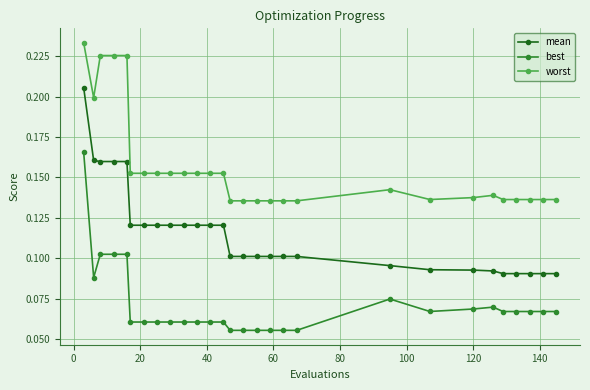

Does the chart display data point markers on the line(s)?

Yes